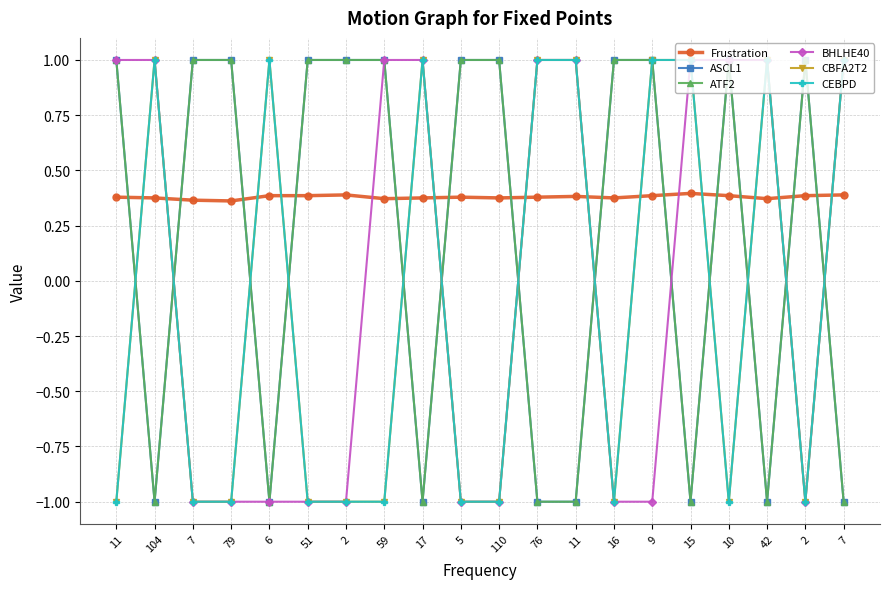

Reading left to right, what are all the values shown in this chart?

Frustration: 0.4	0.4	0.4	0.4	0.4	0.4	0.4	0.4	0.4	0.4	0.4	0.4	0.4	0.4	0.4	0.4	0.4	0.4	0.4	0.4
ASCL1: 1.0	-1.0	1.0	1.0	-1.0	1.0	1.0	1.0	-1.0	1.0	1.0	-1.0	-1.0	1.0	1.0	-1.0	1.0	-1.0	1.0	-1.0
ATF2: 1.0	-1.0	1.0	1.0	-1.0	1.0	1.0	1.0	-1.0	1.0	1.0	-1.0	-1.0	1.0	1.0	-1.0	1.0	-1.0	1.0	-1.0
BHLHE40: 1.0	1.0	-1.0	-1.0	-1.0	-1.0	-1.0	1.0	1.0	-1.0	-1.0	1.0	1.0	-1.0	-1.0	1.0	1.0	1.0	-1.0	1.0
CBFA2T2: -1.0	1.0	-1.0	-1.0	1.0	-1.0	-1.0	-1.0	1.0	-1.0	-1.0	1.0	1.0	-1.0	1.0	1.0	-1.0	1.0	-1.0	1.0
CEBPD: -1.0	1.0	-1.0	-1.0	1.0	-1.0	-1.0	-1.0	1.0	-1.0	-1.0	1.0	1.0	-1.0	1.0	1.0	-1.0	1.0	-1.0	1.0